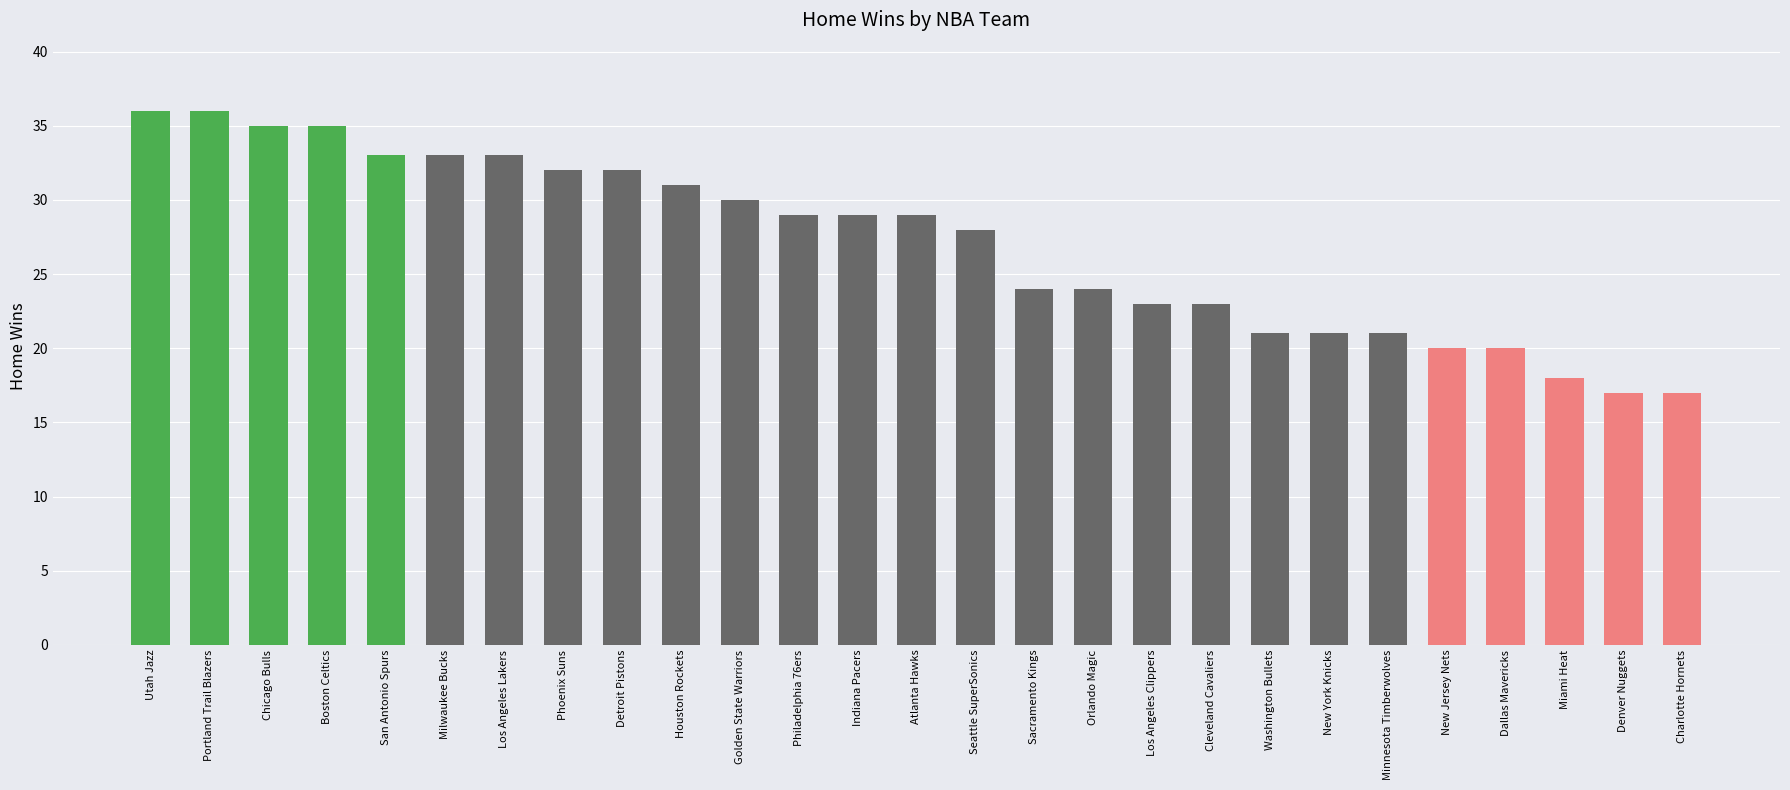

Read the value at Cleveland Cavaliers, to the nearest 10.

20